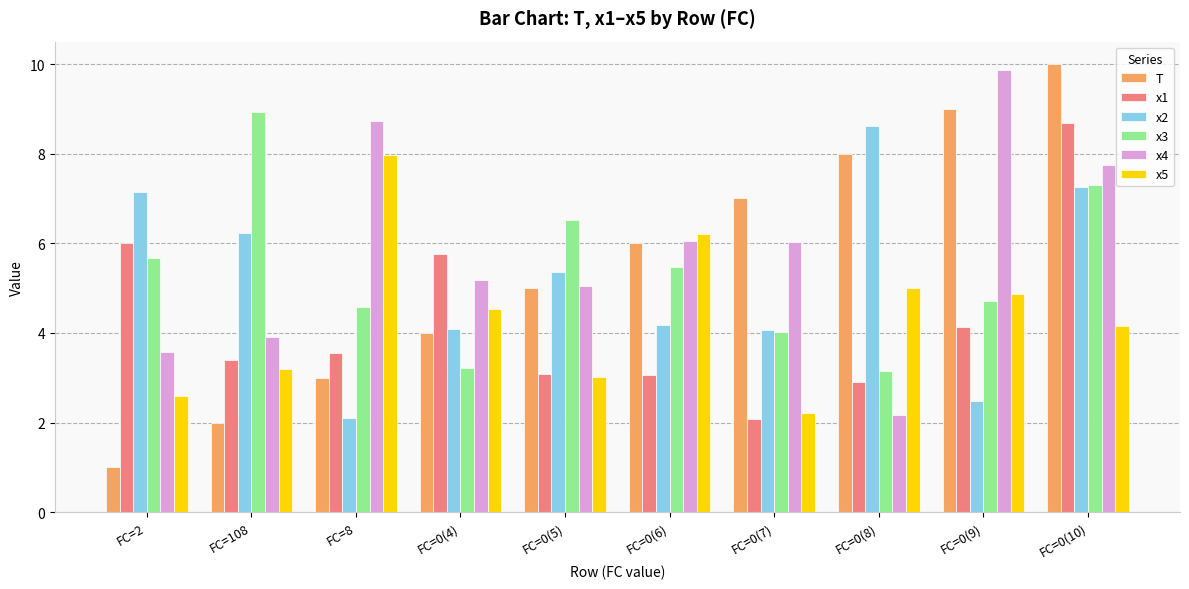

What is the difference between the maximum and minimum values in the x5 series?

5.8